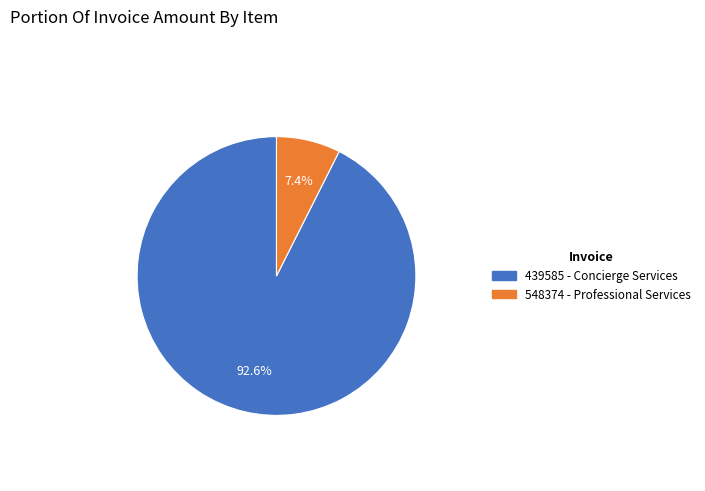

To the nearest percent, what portion does 439585 - Concierge Services represent?

93%